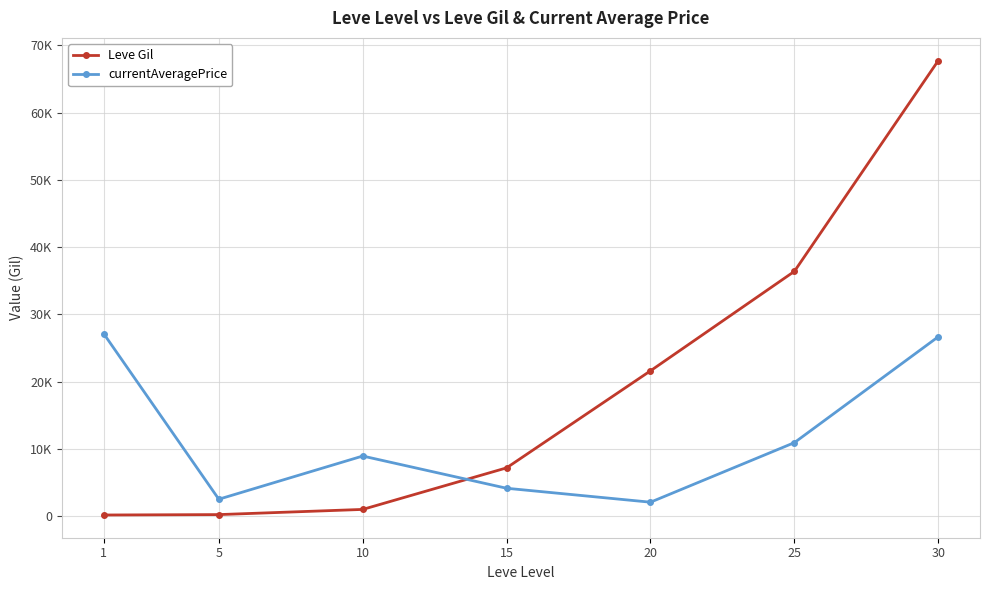

Is it true that currentAveragePrice equals 3009.6 at 20?

False